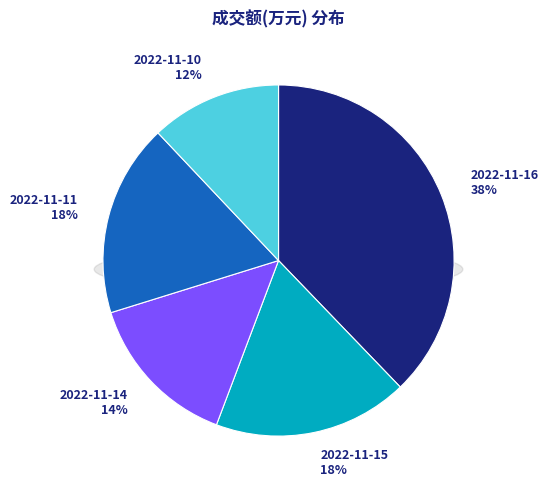

Which slice is the largest?

2022-11-16